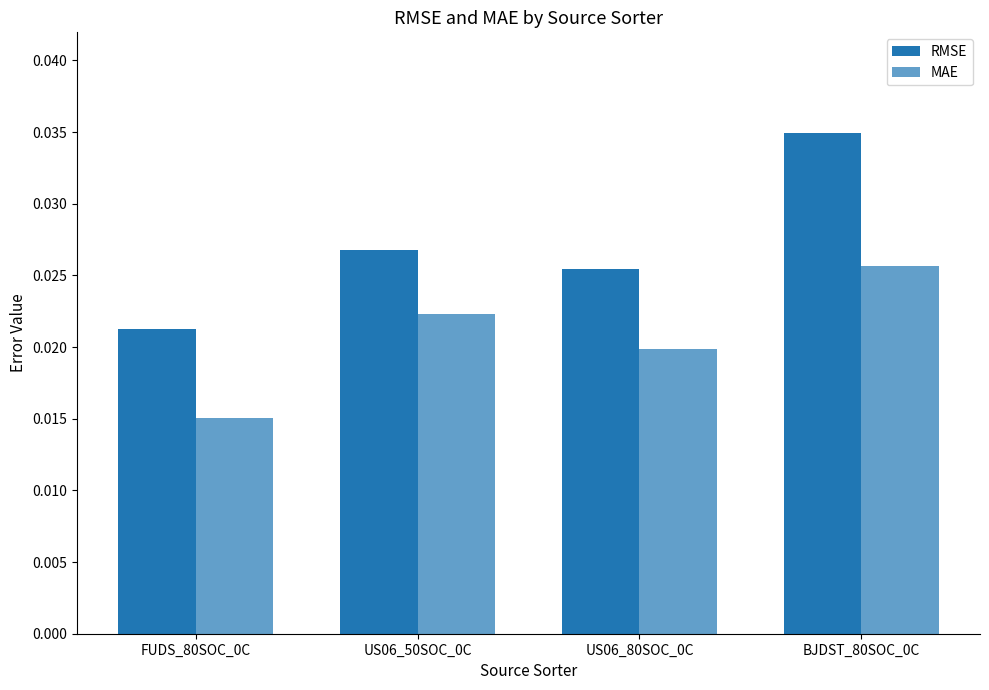

How many series are shown in this chart?

2